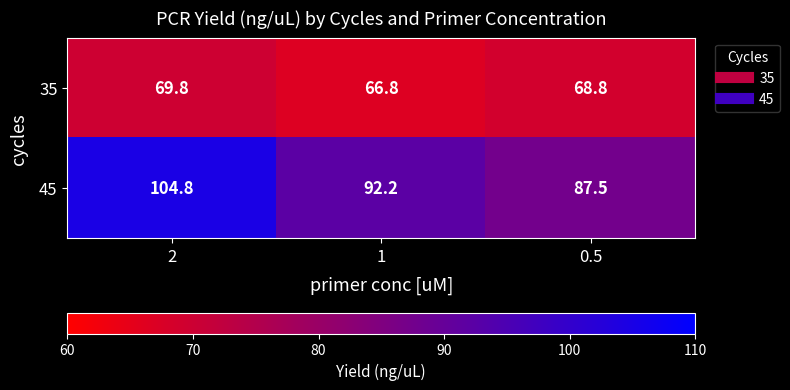

At which category is the sum across all series the highest?

2